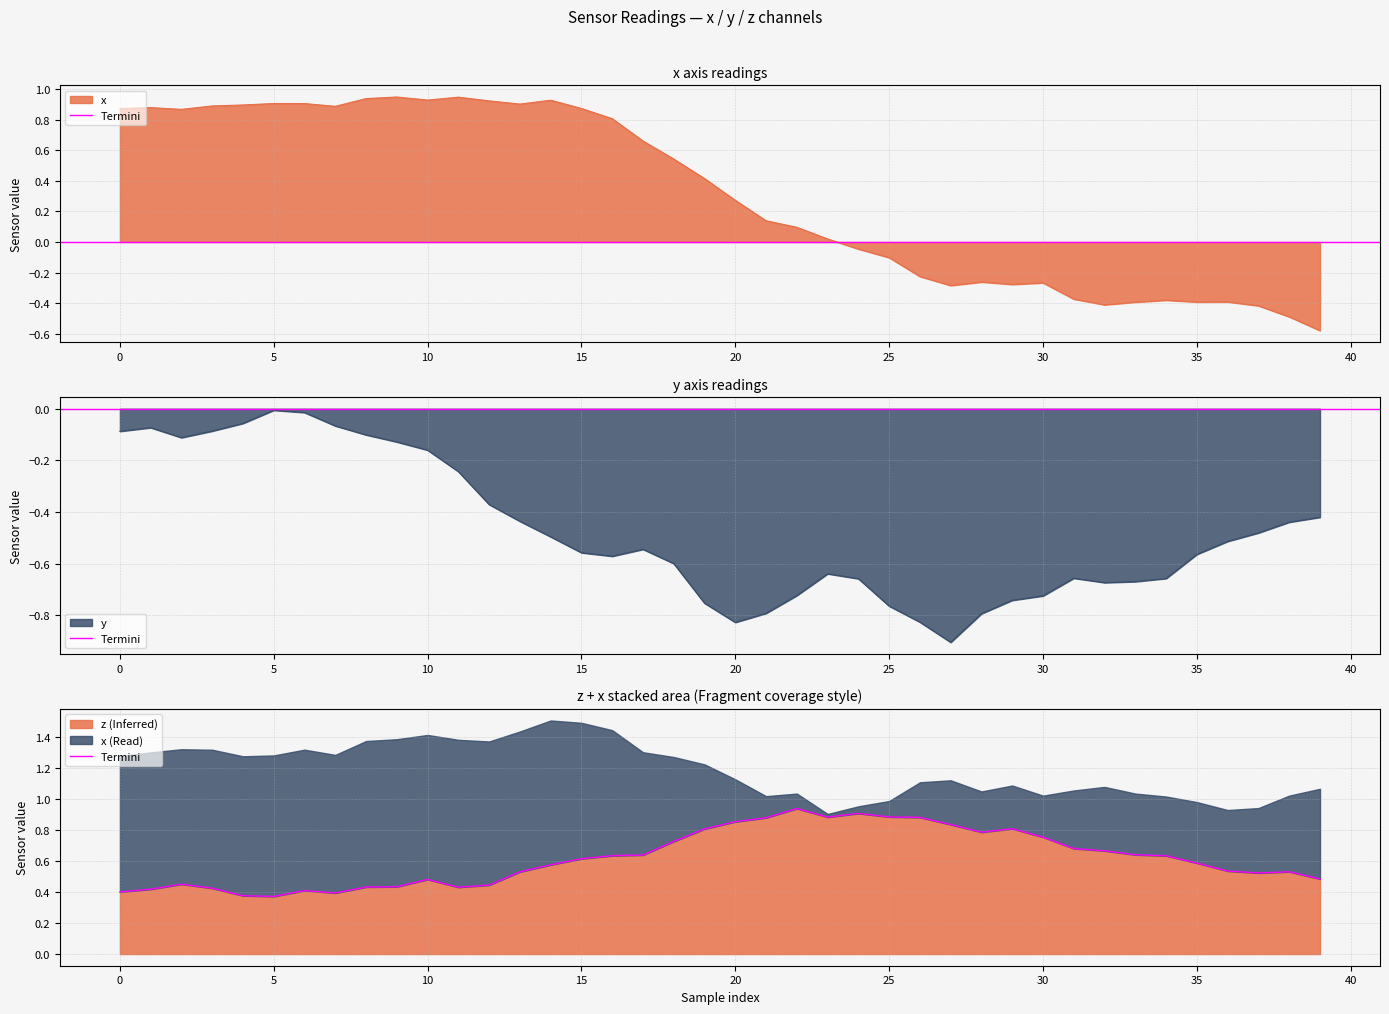

What is the sum of all values?

24.6